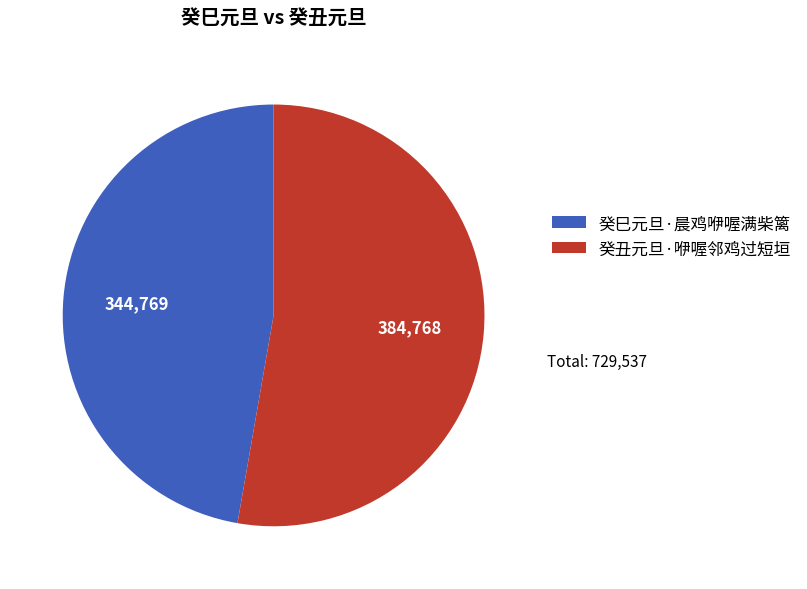

Combined, do 癸丑元旦·咿喔邻鸡过短垣 and 癸巳元旦·晨鸡咿喔满柴篱 account for over 50%?

Yes